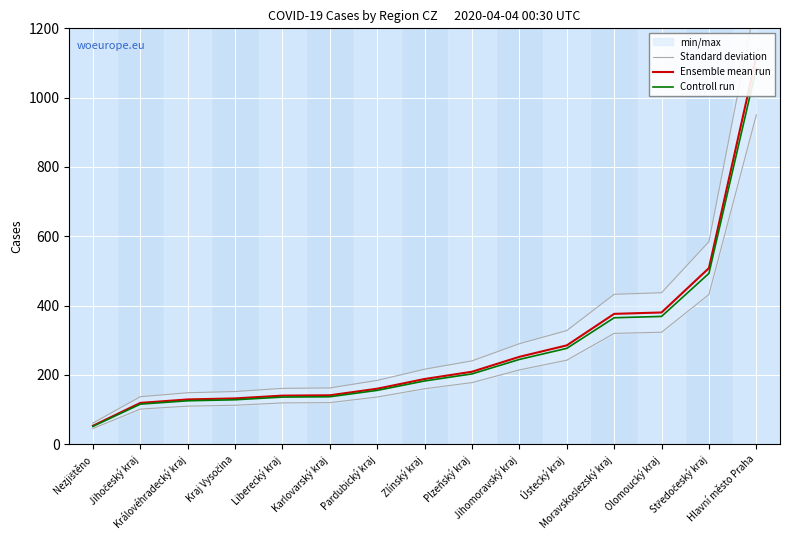

True or false: Ensemble mean run has more than 2 interior local peaks.

False